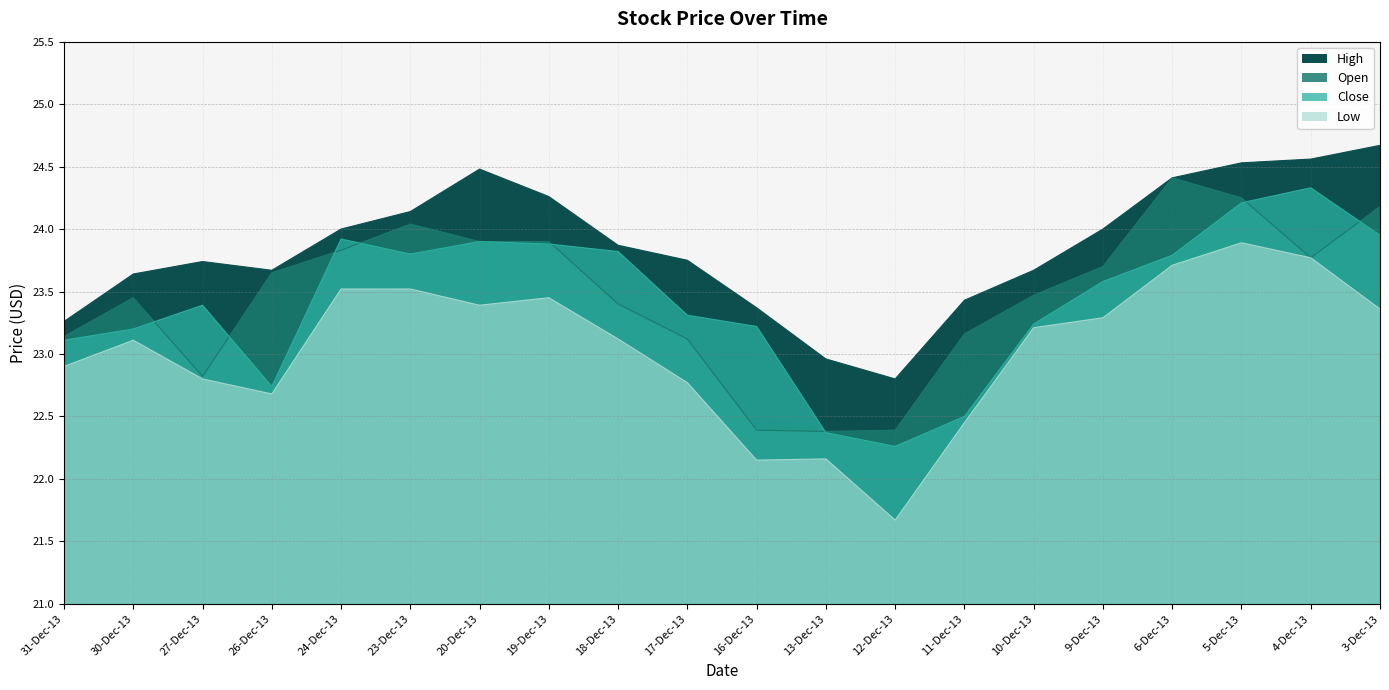

Which series has the widest spread of values?

Low